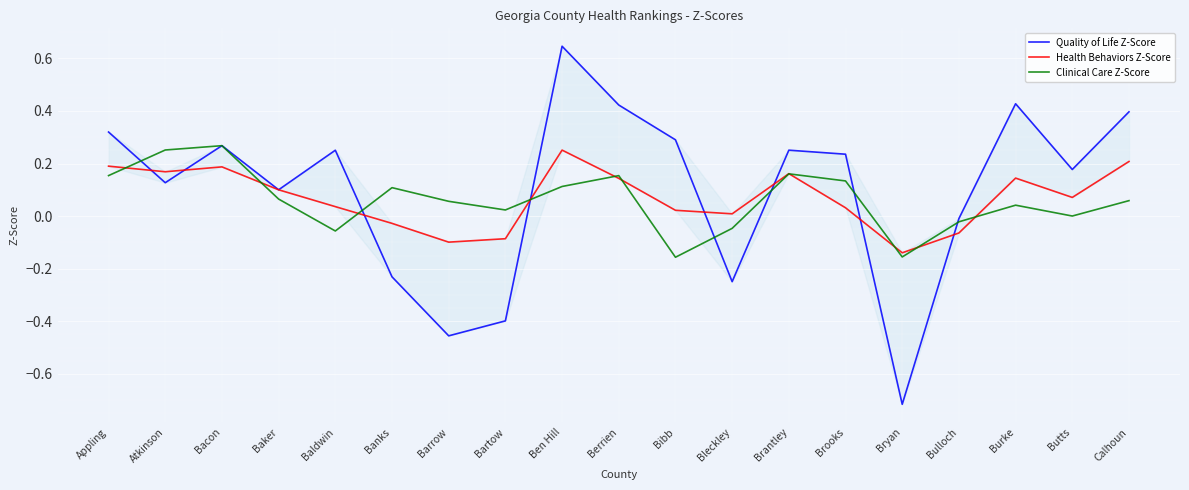

Read the Health Behaviors Z-Score value at Calhoun.

0.2